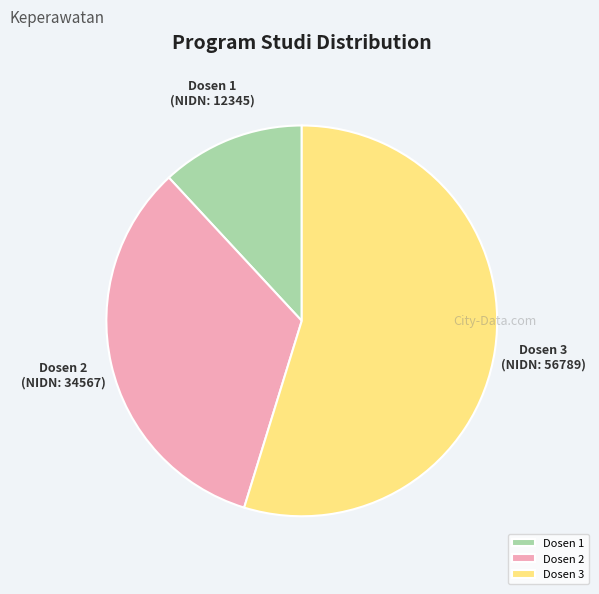

Rank the categories by value from lowest to highest.

Dosen 1, Dosen 2, Dosen 3